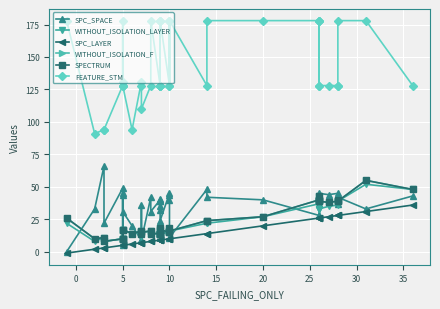

Which series has the largest total across all categories?

FEATURE_STM